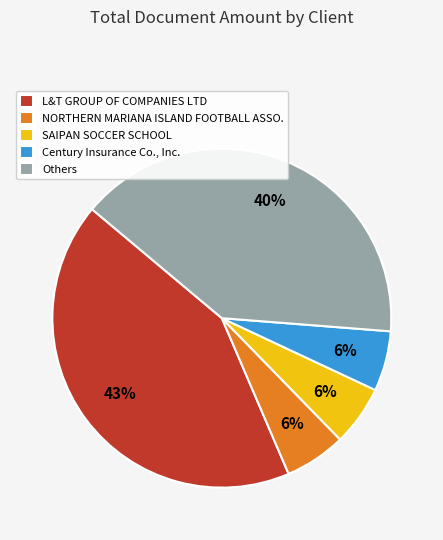

To the nearest percent, what is the average slice percentage?

20%